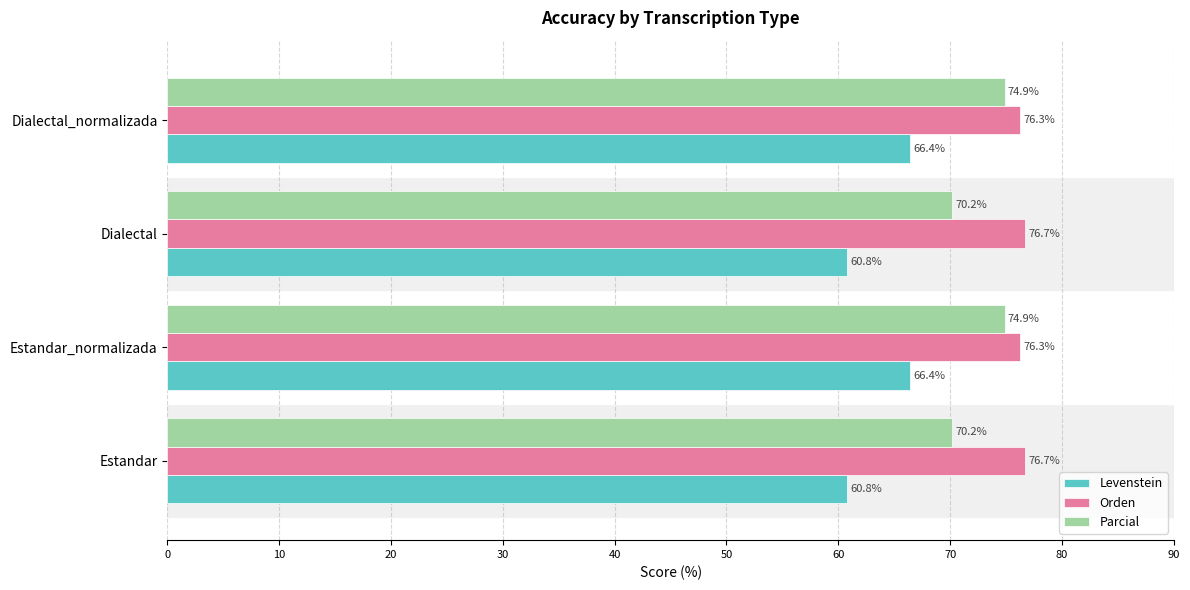

What value does the Parcial series have at Dialectal_normalizada?

74.9